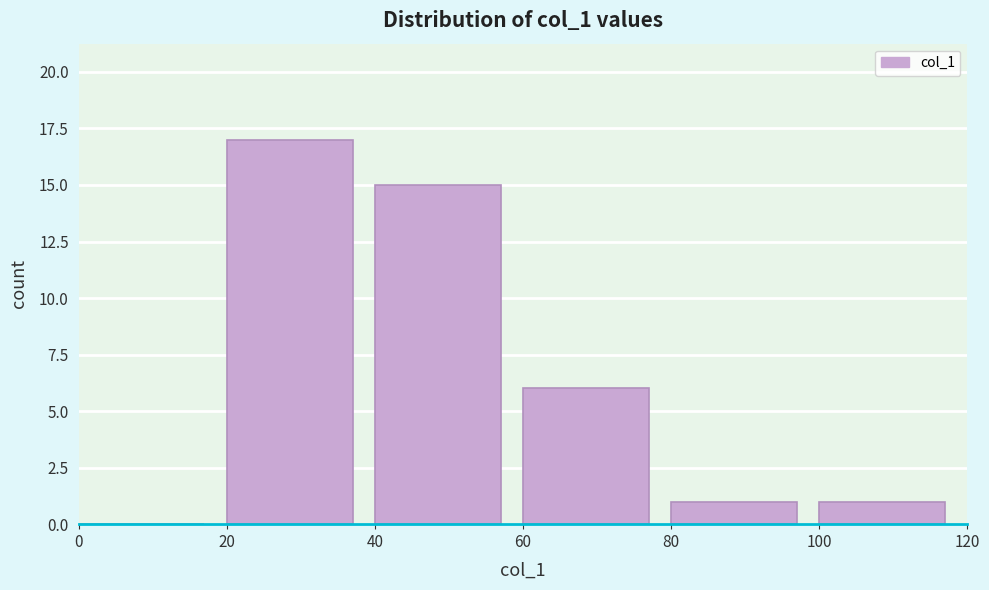

Over which range of the x-axis is the bar tallest?

20 to 40